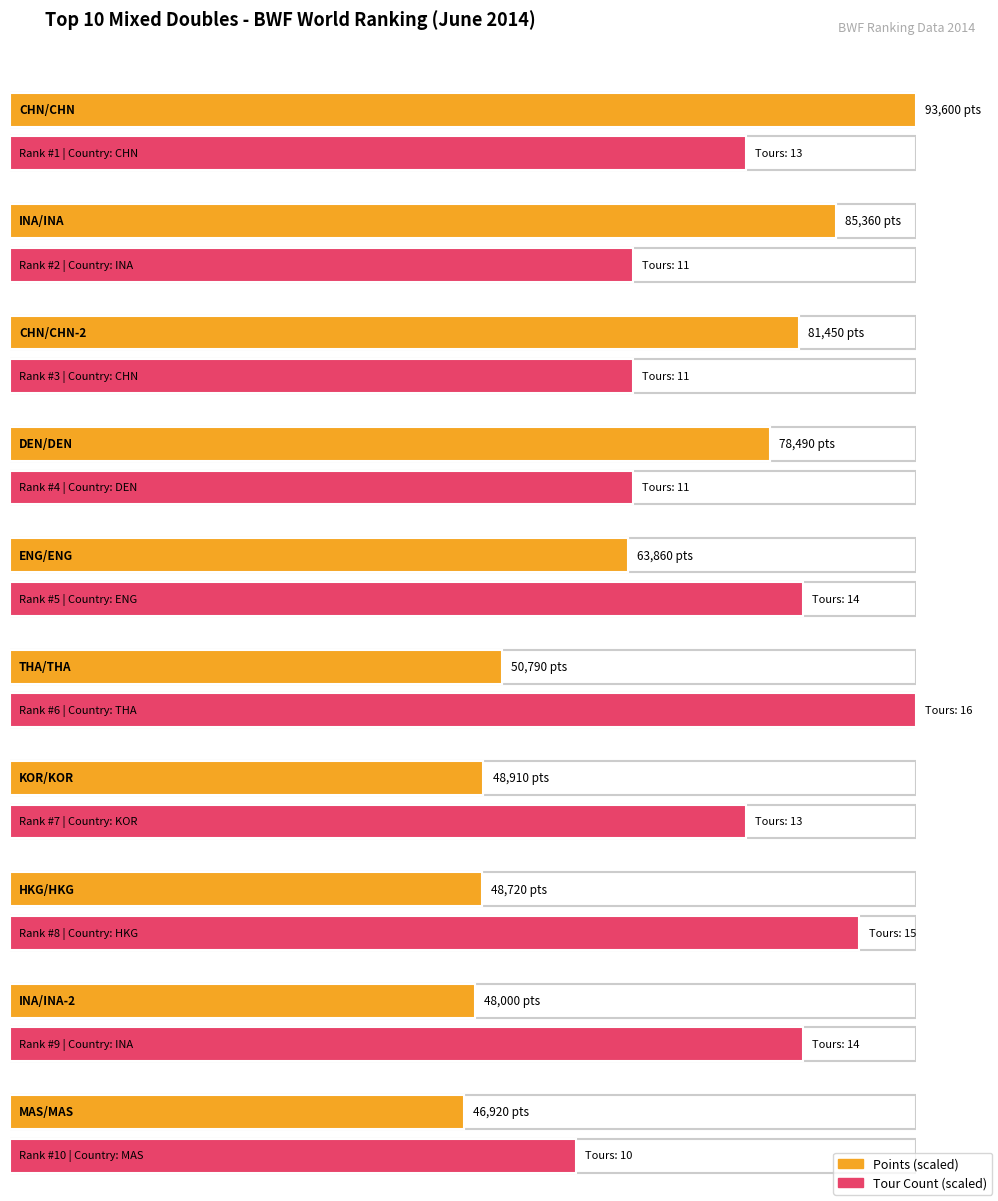

What is the sum of the Points values at CHN/CHN-2 and ENG/ENG?

145310